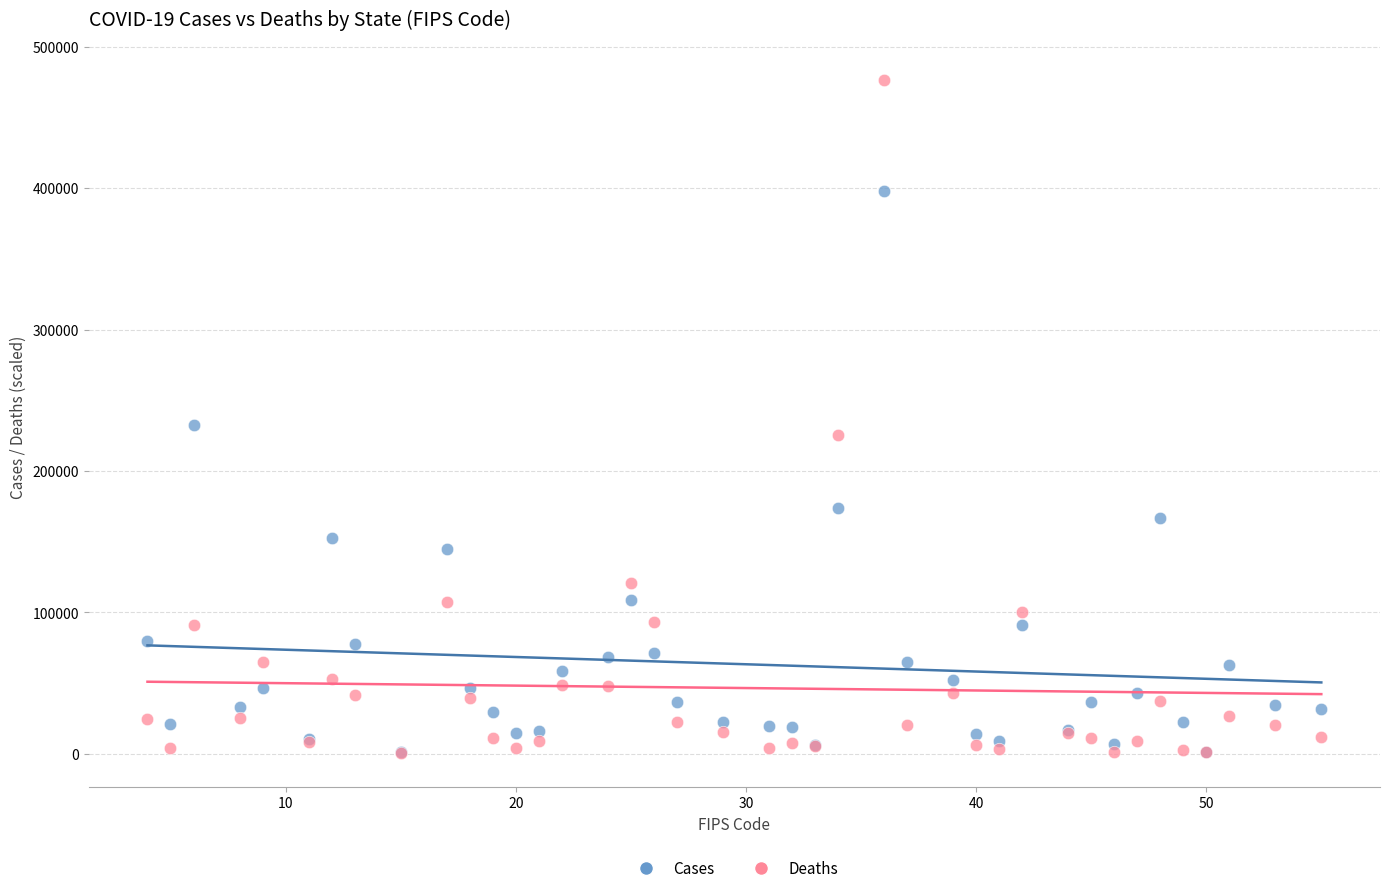

Across all series, what Y value is closest to 238455?

232153